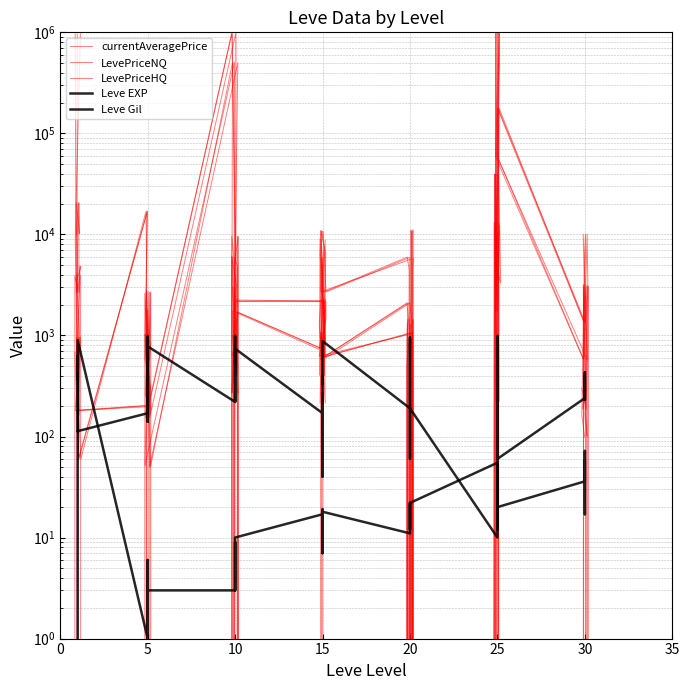

At which category does Leve EXP reach its first local valley?

15